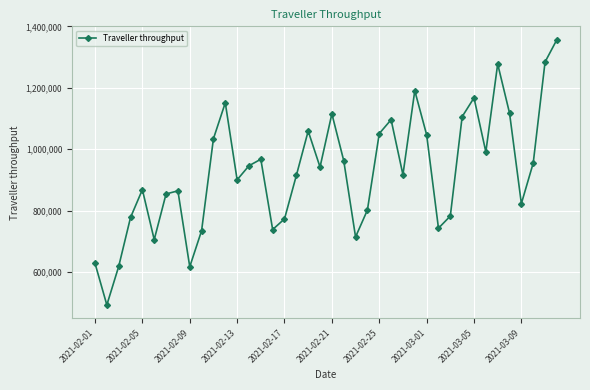

How many points are lower than both their immediate neighbors (excluding endpoints)?

11